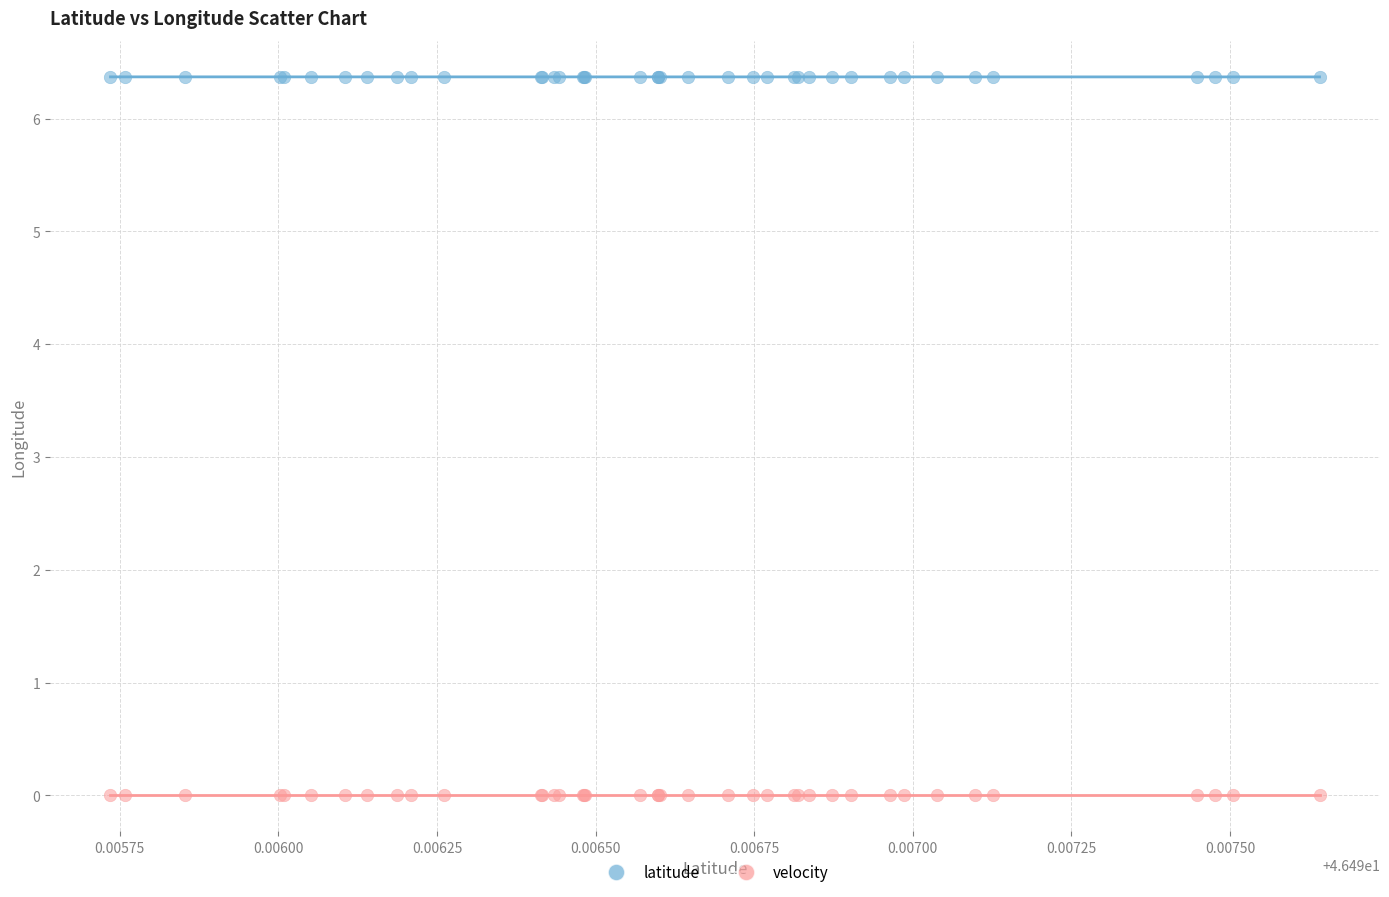

Which series reaches the maximum Y coordinate?

latitude